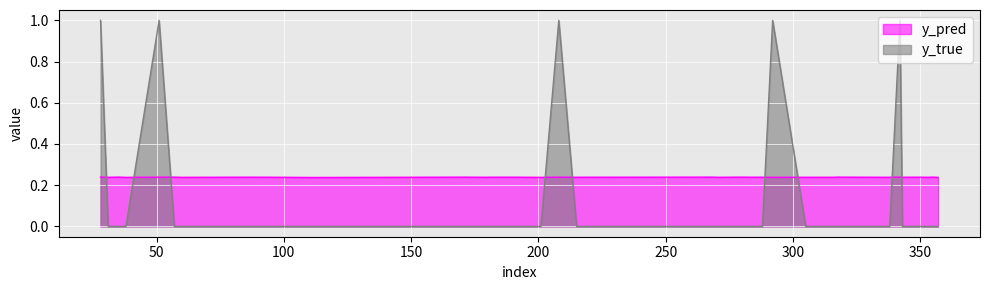

The y_pred series shows 0.2 at 86. True or false?

True